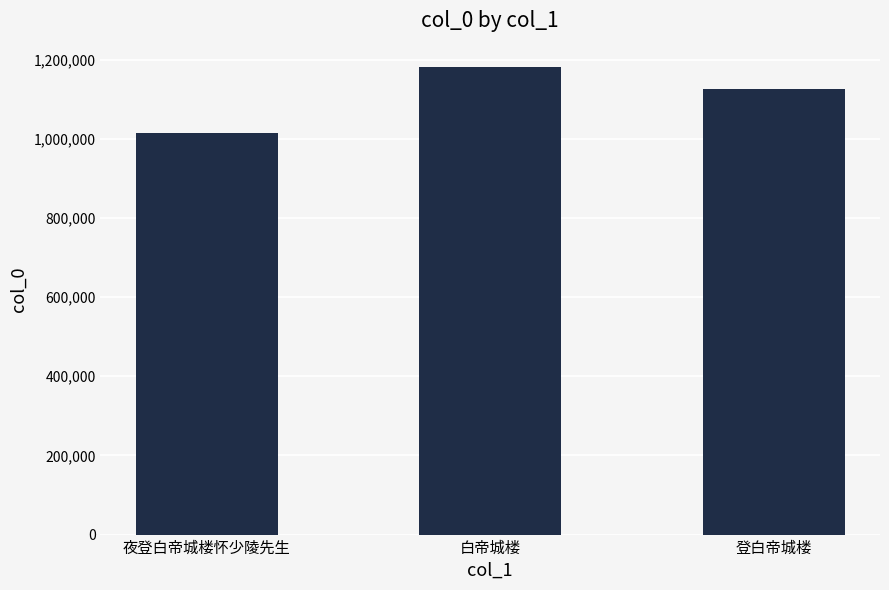

The chart shows a value of 1181392 at 白帝城楼. True or false?

True